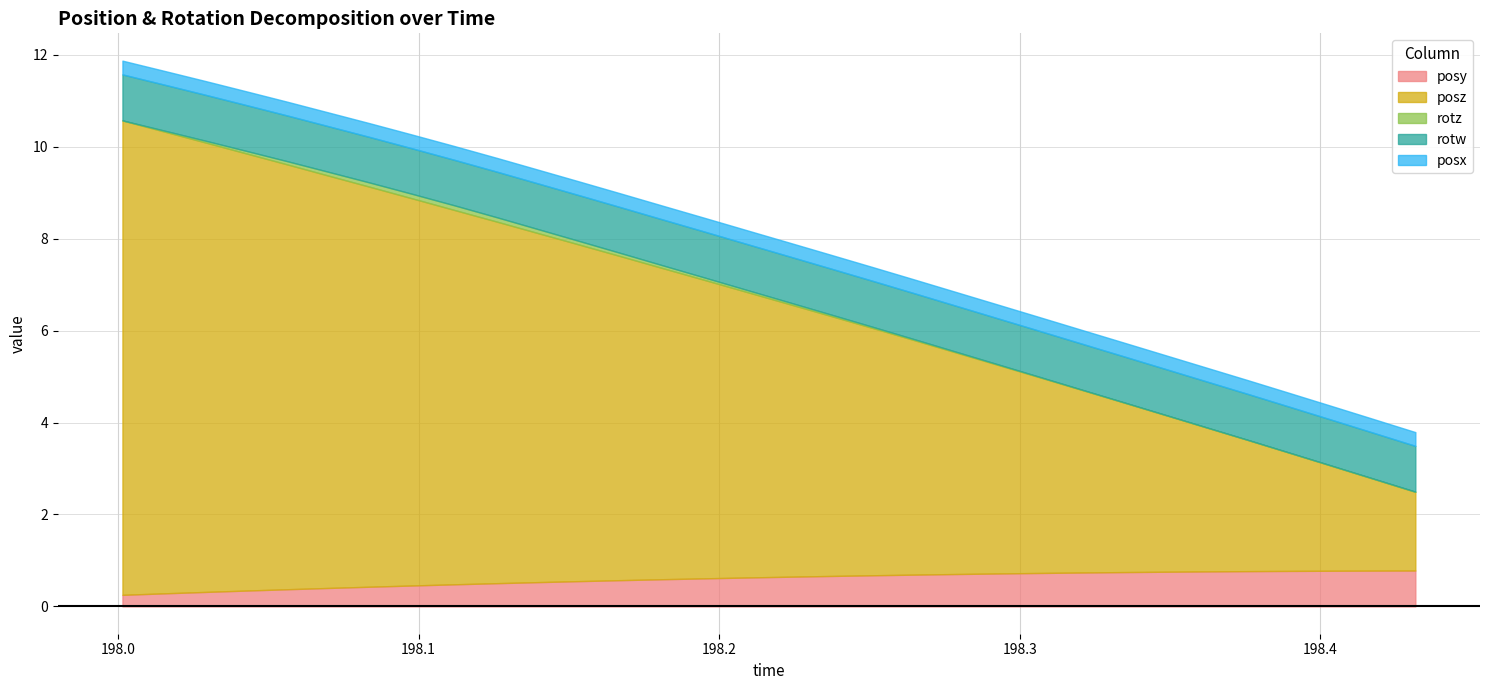

Which series has the largest range (max minus min)?

posz